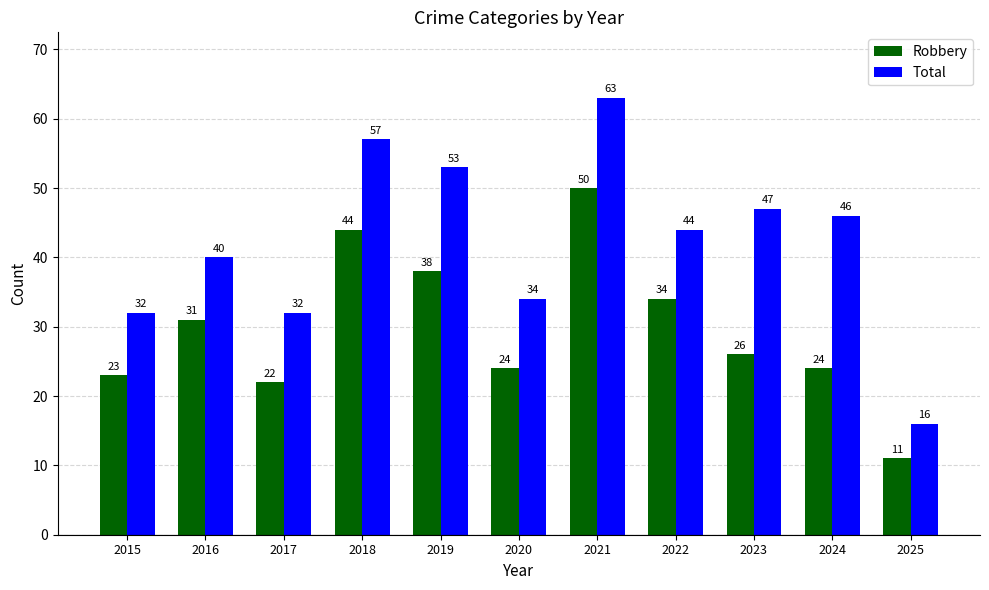

At which label does Robbery reach its minimum?

2025